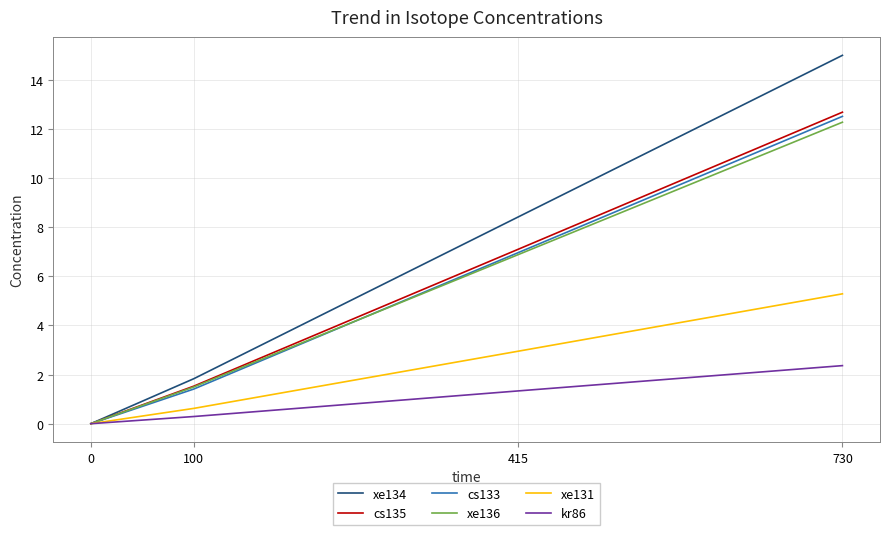

Which series has the largest total across all categories?

xe134